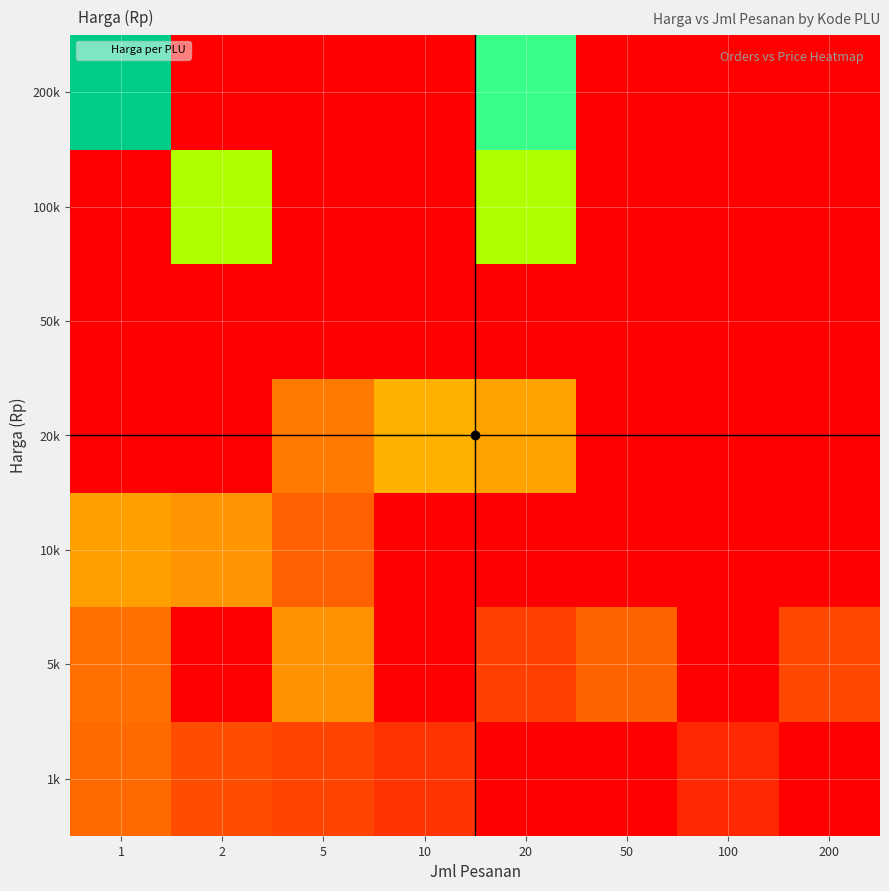

Reading left to right, list all the values displayed in this chart.

1k: 1=16200	2=8650	5=6800	10=3825	20=0	50=0	100=2475	200=0
5k: 1=18150	2=0	5=30350	10=0	20=5950	50=14300	100=0	200=7500
10k: 1=36800	2=32000	5=13500	10=0	20=0	50=0	100=0	200=0
20k: 1=0	2=0	5=21500	10=44200	20=38500	50=0	100=0	200=0
50k: 1=0	2=0	5=0	10=0	20=0	50=0	100=0	200=0
100k: 1=0	2=159900	5=0	10=0	20=159900	50=0	100=0	200=0
200k: 1=322700	2=0	5=0	10=0	20=211500	50=0	100=0	200=0